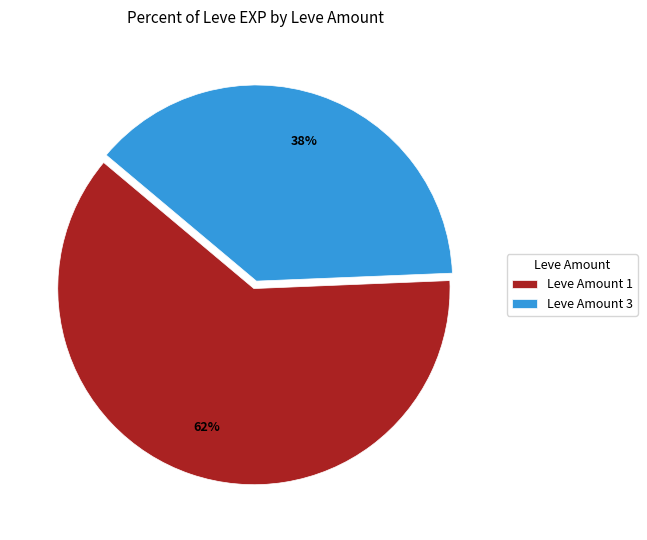

Which slice is the largest?

Leve Amount 1